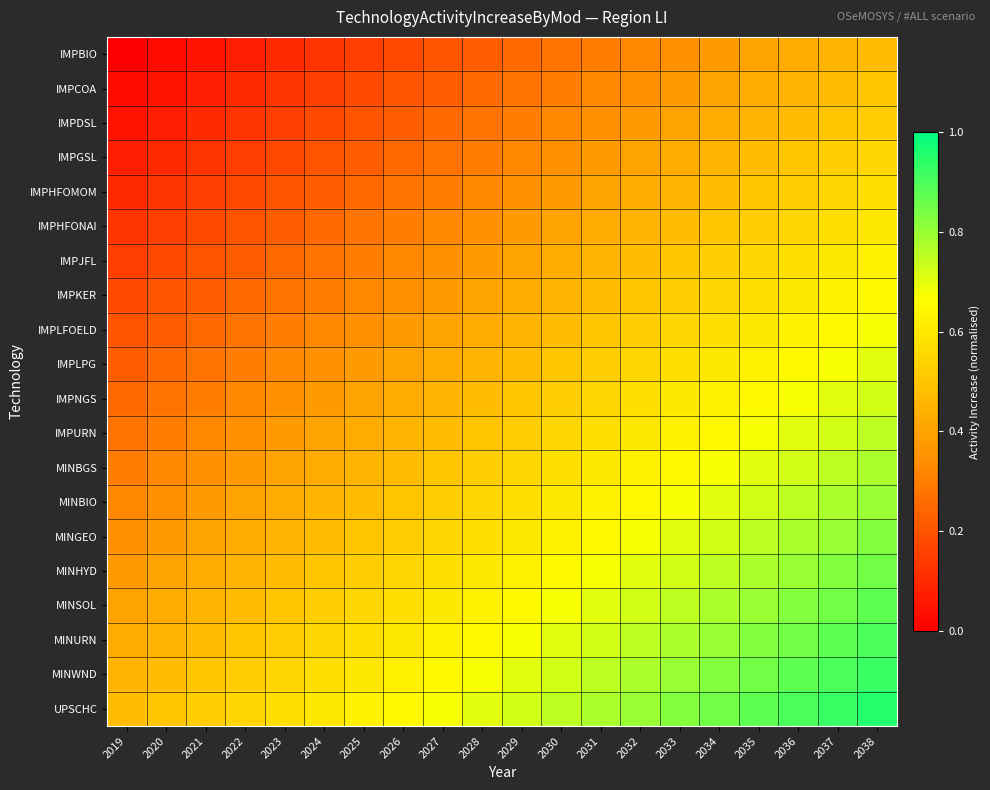

Reading left to right, list all the values displayed in this chart.

IMPBIO: 2019=0.0	2020=0.0	2021=0.1	2022=0.1	2023=0.1	2024=0.1	2025=0.1	2026=0.2	2027=0.2	2028=0.2	2029=0.2	2030=0.3	2031=0.3	2032=0.3	2033=0.3	2034=0.4	2035=0.4	2036=0.4	2037=0.5	2038=0.5
IMPCOA: 2019=0.0	2020=0.1	2021=0.1	2022=0.1	2023=0.1	2024=0.1	2025=0.2	2026=0.2	2027=0.2	2028=0.2	2029=0.3	2030=0.3	2031=0.3	2032=0.4	2033=0.4	2034=0.4	2035=0.4	2036=0.5	2037=0.5	2038=0.5
IMPDSL: 2019=0.1	2020=0.1	2021=0.1	2022=0.1	2023=0.2	2024=0.2	2025=0.2	2026=0.2	2027=0.2	2028=0.3	2029=0.3	2030=0.3	2031=0.3	2032=0.4	2033=0.4	2034=0.4	2035=0.5	2036=0.5	2037=0.5	2038=0.5
IMPGSL: 2019=0.1	2020=0.1	2021=0.1	2022=0.1	2023=0.2	2024=0.2	2025=0.2	2026=0.2	2027=0.3	2028=0.3	2029=0.3	2030=0.4	2031=0.4	2032=0.4	2033=0.4	2034=0.5	2035=0.5	2036=0.5	2037=0.5	2038=0.5
IMPHFOMOM: 2019=0.1	2020=0.1	2021=0.2	2022=0.2	2023=0.2	2024=0.2	2025=0.2	2026=0.3	2027=0.3	2028=0.3	2029=0.3	2030=0.4	2031=0.4	2032=0.4	2033=0.4	2034=0.5	2035=0.5	2036=0.5	2037=0.6	2038=0.6
IMPHFONAI: 2019=0.1	2020=0.1	2021=0.2	2022=0.2	2023=0.2	2024=0.2	2025=0.3	2026=0.3	2027=0.3	2028=0.3	2029=0.4	2030=0.4	2031=0.4	2032=0.5	2033=0.5	2034=0.5	2035=0.5	2036=0.6	2037=0.6	2038=0.6
IMPJFL: 2019=0.1	2020=0.2	2021=0.2	2022=0.2	2023=0.2	2024=0.3	2025=0.3	2026=0.3	2027=0.3	2028=0.4	2029=0.4	2030=0.4	2031=0.4	2032=0.5	2033=0.5	2034=0.5	2035=0.6	2036=0.6	2037=0.6	2038=0.6
IMPKER: 2019=0.2	2020=0.2	2021=0.2	2022=0.2	2023=0.3	2024=0.3	2025=0.3	2026=0.3	2027=0.4	2028=0.4	2029=0.4	2030=0.5	2031=0.5	2032=0.5	2033=0.5	2034=0.6	2035=0.6	2036=0.6	2037=0.6	2038=0.6
IMPLFOELD: 2019=0.2	2020=0.2	2021=0.2	2022=0.3	2023=0.3	2024=0.3	2025=0.3	2026=0.4	2027=0.4	2028=0.4	2029=0.5	2030=0.5	2031=0.5	2032=0.5	2033=0.6	2034=0.6	2035=0.6	2036=0.6	2037=0.7	2038=0.7
IMPLPG: 2019=0.2	2020=0.2	2021=0.3	2022=0.3	2023=0.3	2024=0.3	2025=0.4	2026=0.4	2027=0.4	2028=0.5	2029=0.5	2030=0.5	2031=0.5	2032=0.6	2033=0.6	2034=0.6	2035=0.6	2036=0.7	2037=0.7	2038=0.7
IMPNGS: 2019=0.2	2020=0.3	2021=0.3	2022=0.3	2023=0.3	2024=0.4	2025=0.4	2026=0.4	2027=0.5	2028=0.5	2029=0.5	2030=0.5	2031=0.6	2032=0.6	2033=0.6	2034=0.6	2035=0.7	2036=0.7	2037=0.7	2038=0.7
IMPURN: 2019=0.3	2020=0.3	2021=0.3	2022=0.4	2023=0.4	2024=0.4	2025=0.4	2026=0.5	2027=0.5	2028=0.5	2029=0.5	2030=0.6	2031=0.6	2032=0.6	2033=0.6	2034=0.7	2035=0.7	2036=0.7	2037=0.7	2038=0.8
MINBGS: 2019=0.3	2020=0.3	2021=0.3	2022=0.4	2023=0.4	2024=0.4	2025=0.4	2026=0.5	2027=0.5	2028=0.5	2029=0.6	2030=0.6	2031=0.6	2032=0.6	2033=0.6	2034=0.7	2035=0.7	2036=0.7	2037=0.8	2038=0.8
MINBIO: 2019=0.3	2020=0.4	2021=0.4	2022=0.4	2023=0.4	2024=0.5	2025=0.5	2026=0.5	2027=0.5	2028=0.6	2029=0.6	2030=0.6	2031=0.6	2032=0.7	2033=0.7	2034=0.7	2035=0.7	2036=0.8	2037=0.8	2038=0.8
MINGEO: 2019=0.3	2020=0.4	2021=0.4	2022=0.4	2023=0.4	2024=0.5	2025=0.5	2026=0.5	2027=0.6	2028=0.6	2029=0.6	2030=0.6	2031=0.6	2032=0.7	2033=0.7	2034=0.7	2035=0.8	2036=0.8	2037=0.8	2038=0.8
MINHYD: 2019=0.4	2020=0.4	2021=0.4	2022=0.5	2023=0.5	2024=0.5	2025=0.5	2026=0.6	2027=0.6	2028=0.6	2029=0.6	2030=0.7	2031=0.7	2032=0.7	2033=0.7	2034=0.8	2035=0.8	2036=0.8	2037=0.8	2038=0.8
MINSOL: 2019=0.4	2020=0.4	2021=0.5	2022=0.5	2023=0.5	2024=0.5	2025=0.6	2026=0.6	2027=0.6	2028=0.6	2029=0.7	2030=0.7	2031=0.7	2032=0.7	2033=0.8	2034=0.8	2035=0.8	2036=0.8	2037=0.9	2038=0.9
MINURN: 2019=0.4	2020=0.5	2021=0.5	2022=0.5	2023=0.5	2024=0.6	2025=0.6	2026=0.6	2027=0.6	2028=0.7	2029=0.7	2030=0.7	2031=0.7	2032=0.8	2033=0.8	2034=0.8	2035=0.8	2036=0.8	2037=0.9	2038=0.9
MINWND: 2019=0.5	2020=0.5	2021=0.5	2022=0.5	2023=0.6	2024=0.6	2025=0.6	2026=0.6	2027=0.7	2028=0.7	2029=0.7	2030=0.7	2031=0.8	2032=0.8	2033=0.8	2034=0.8	2035=0.9	2036=0.9	2037=0.9	2038=0.9
UPSCHC: 2019=0.5	2020=0.5	2021=0.5	2022=0.5	2023=0.6	2024=0.6	2025=0.6	2026=0.6	2027=0.7	2028=0.7	2029=0.7	2030=0.8	2031=0.8	2032=0.8	2033=0.8	2034=0.8	2035=0.9	2036=0.9	2037=0.9	2038=0.9